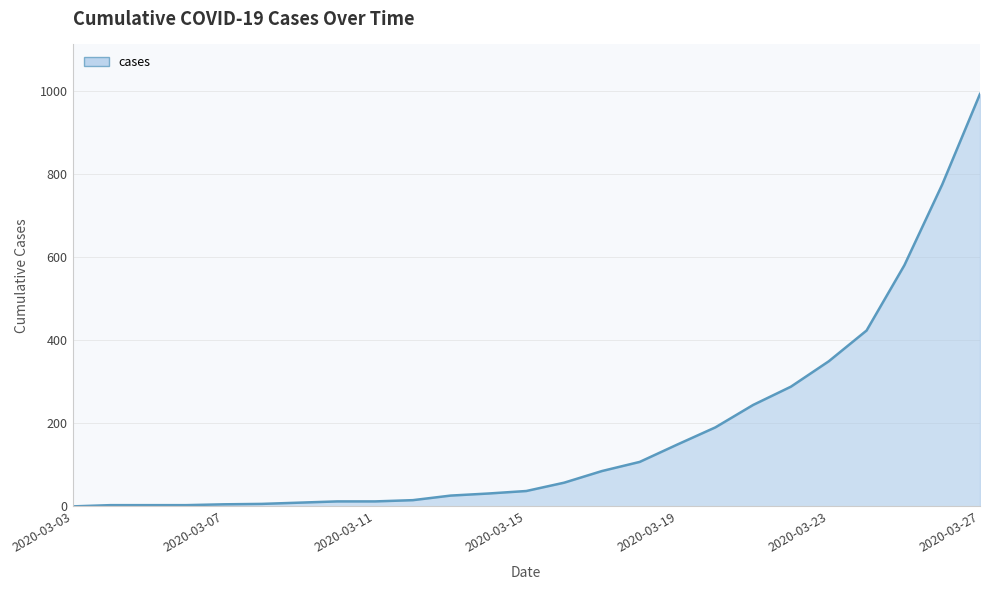

What is the maximum value shown in the chart?

992